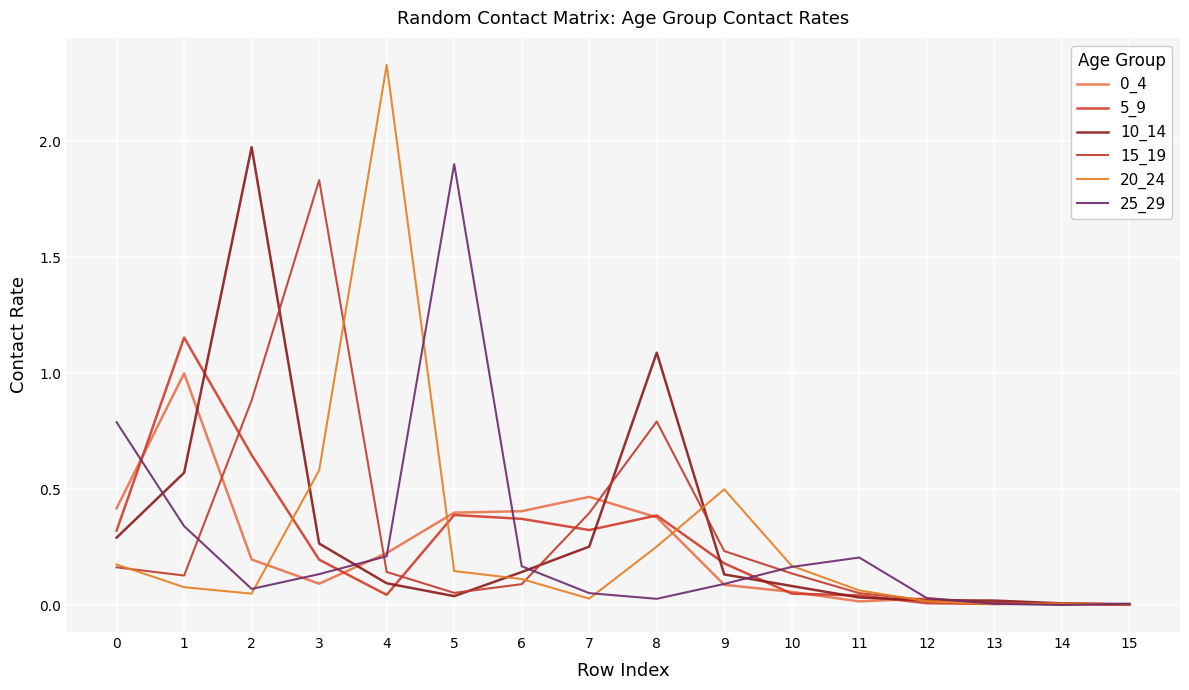

Between 5 and 11, which series saw the biggest shift?

25_29